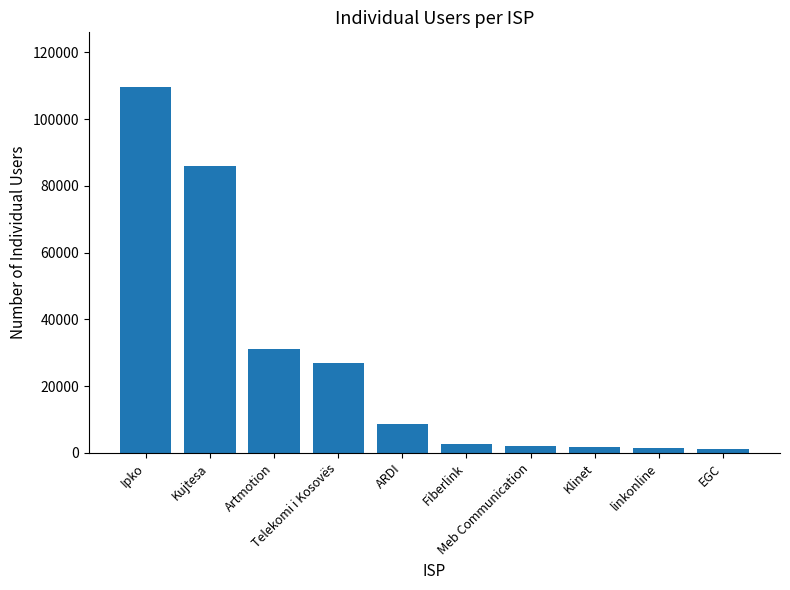

What is the value of the 4th bar from the left?

26880